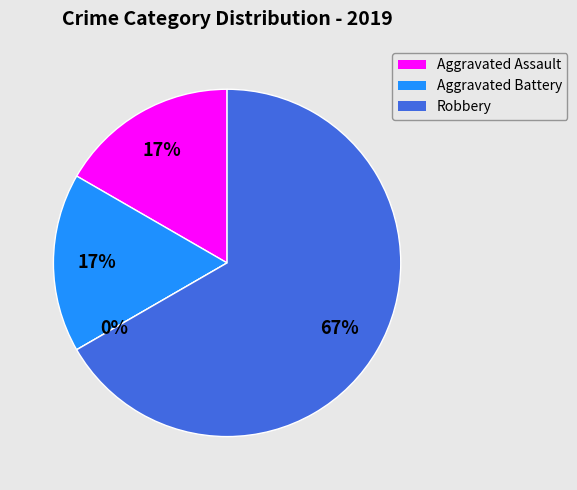

How many slices are in this pie chart?

4